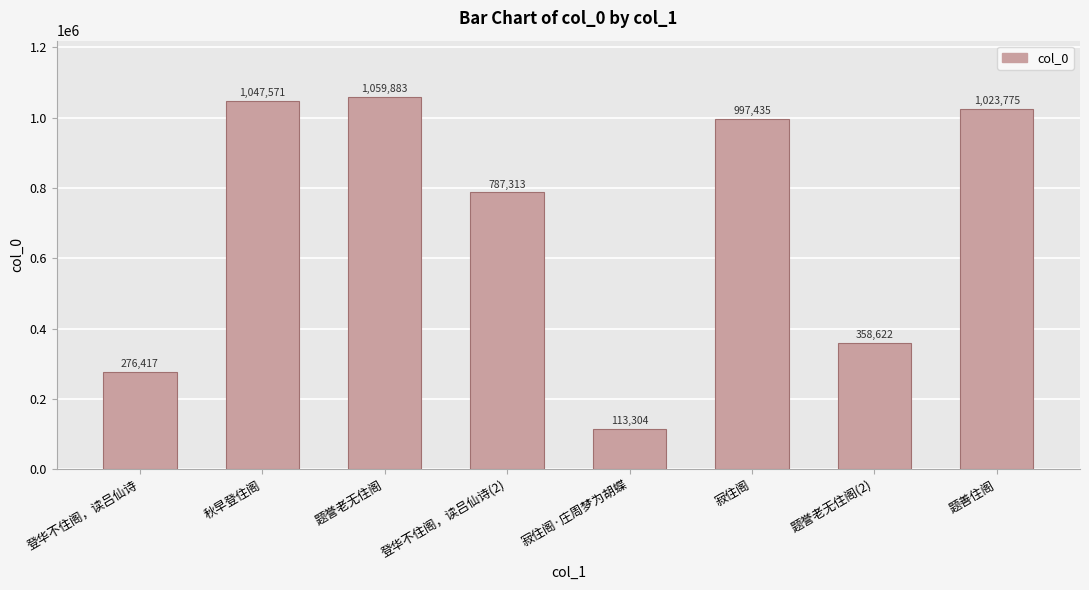

What is the sum of all values?

5664320